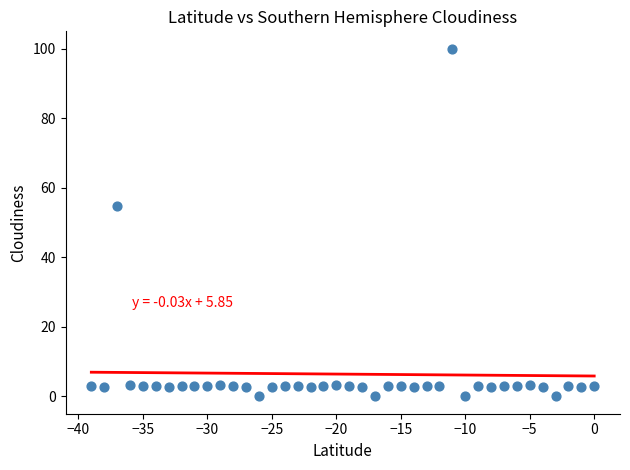

What Y value in the scatter plot is closest to 50?

54.8